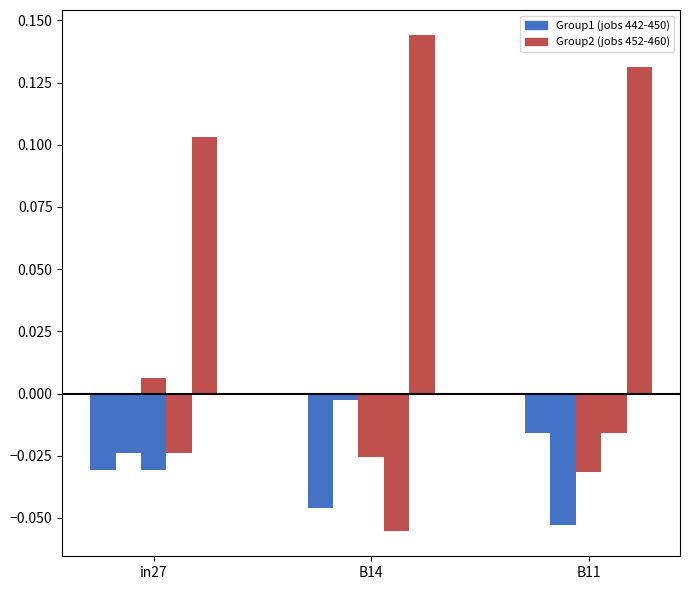

Where does the job452_scenario0_884 series first go above 0?

in27